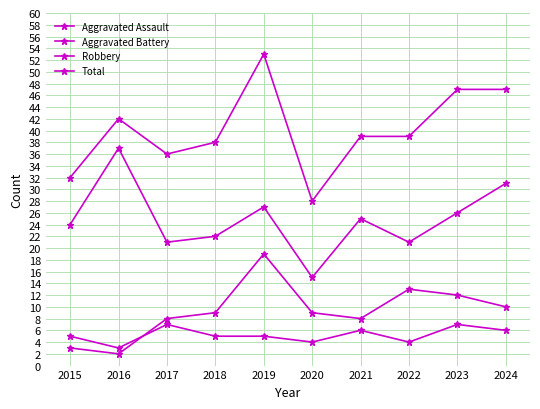

What is the difference between the second highest and second lowest values in the Total series?

15